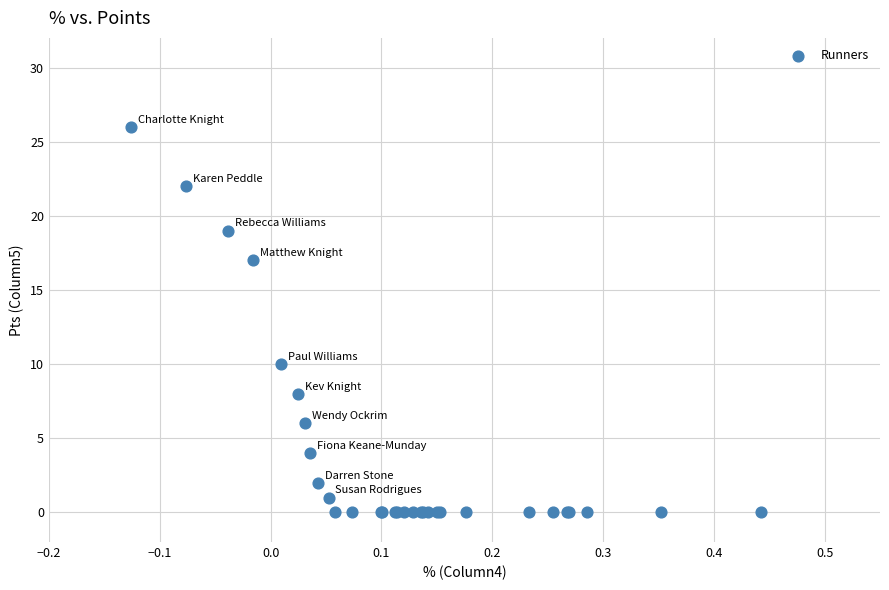

What Y value in the scatter plot is closest to 13?

10